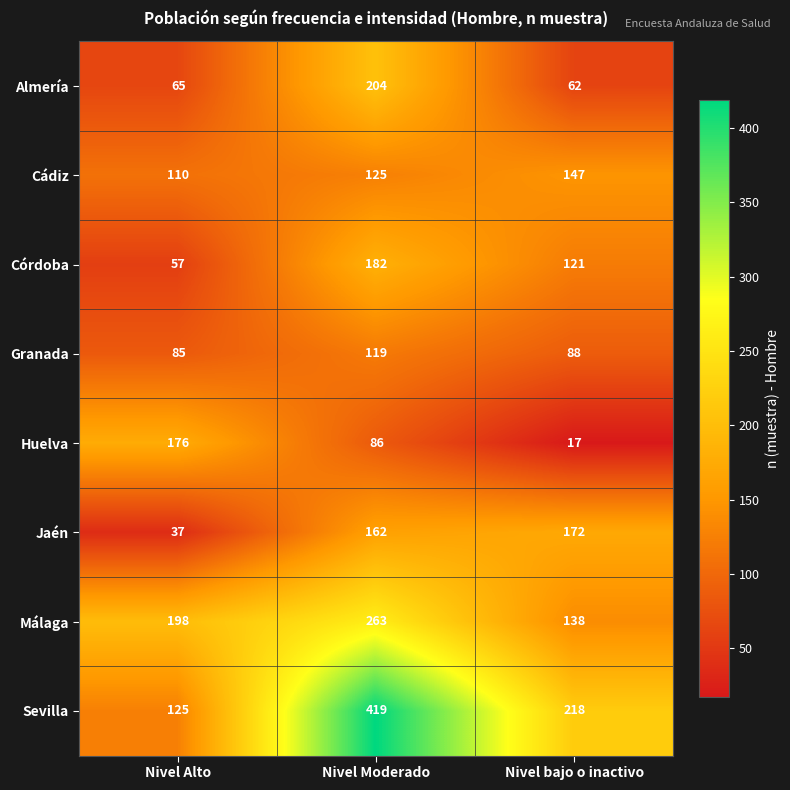

Where is Málaga nearest to the value 200?

Nivel Alto